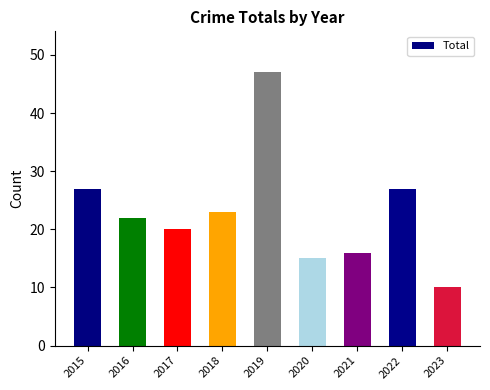

What is the ratio of the value at 2016 to the value at 2021?

1.4